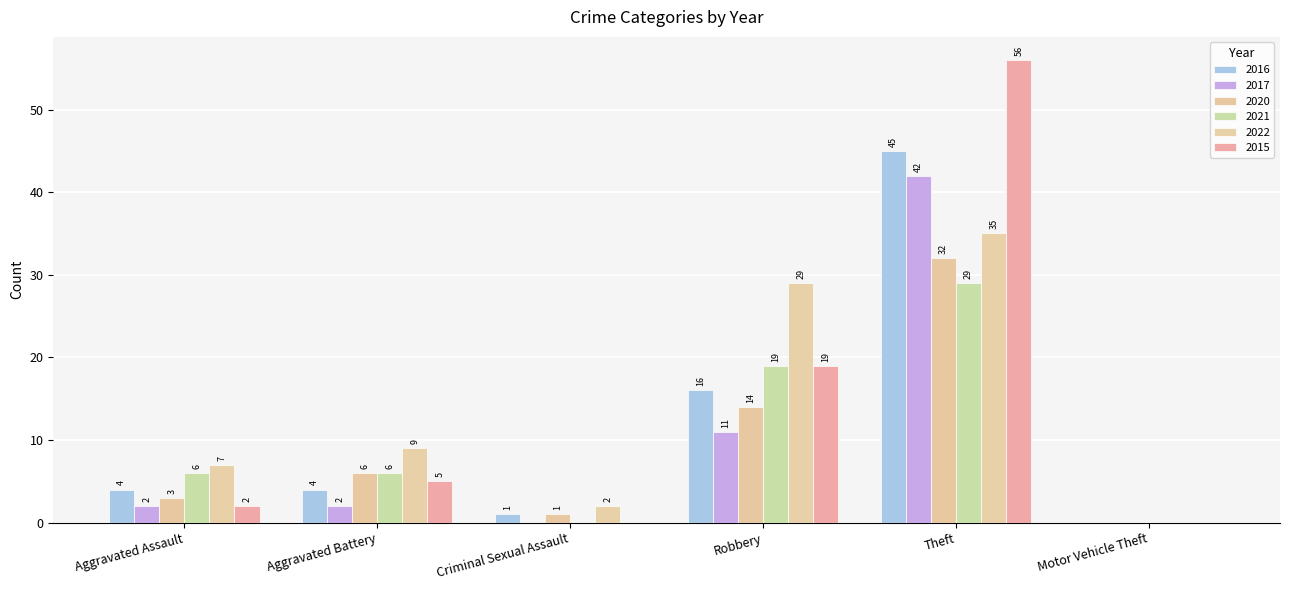

How many data points does each series have?

6